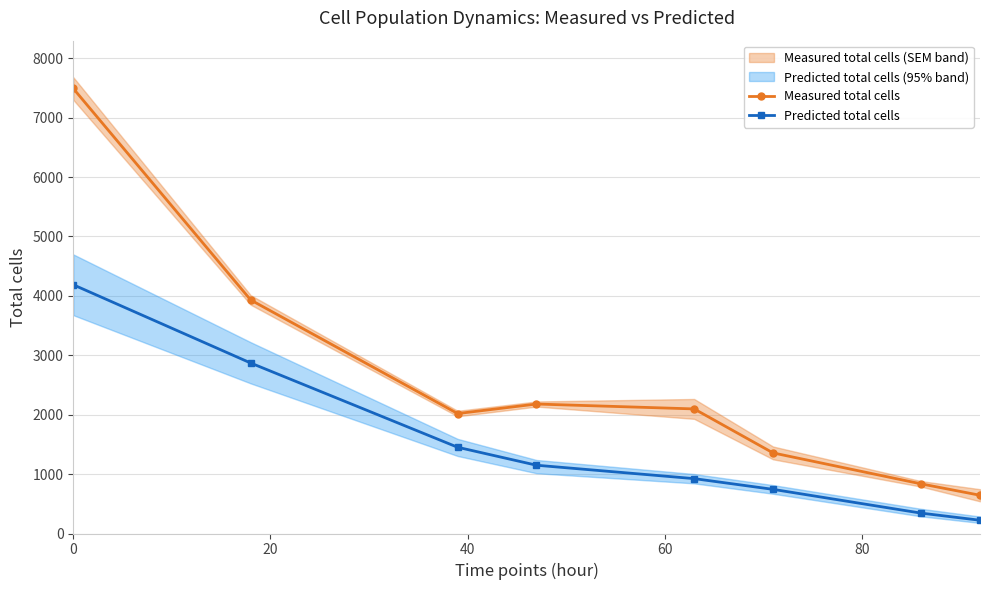

True or false: Predicted total cells has more than 0 points higher than both neighbors.

False